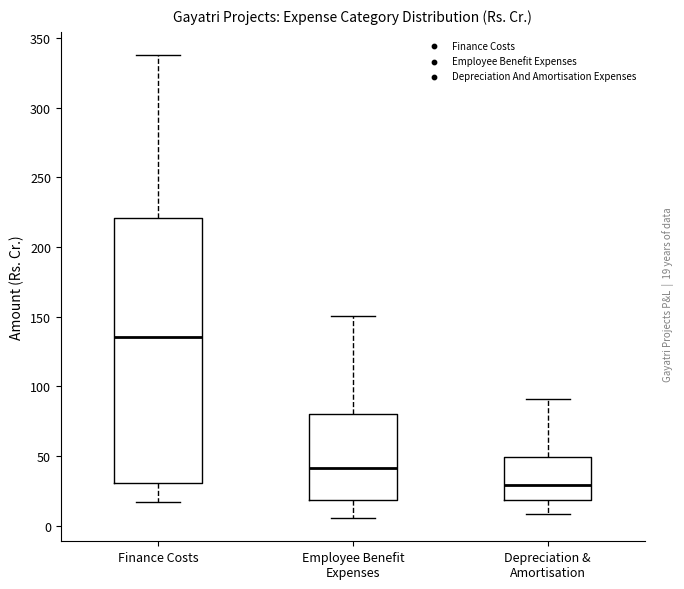

Which box has the highest median line?

Finance Costs